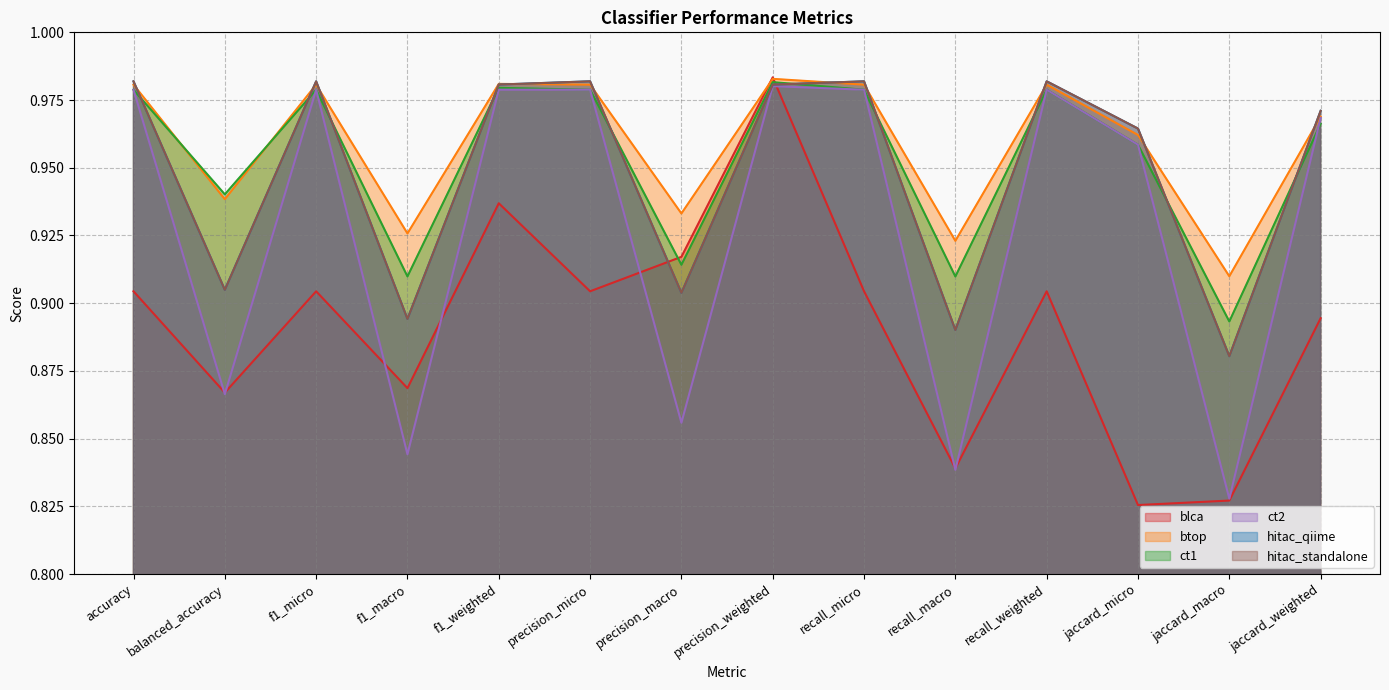

Reading left to right, extract all data points from this chart.

blca: accuracy=0.9	balanced_accuracy=0.9	f1_micro=0.9	f1_macro=0.9	f1_weighted=0.9	precision_micro=0.9	precision_macro=0.9	precision_weighted=1.0	recall_micro=0.9	recall_macro=0.8	recall_weighted=0.9	jaccard_micro=0.8	jaccard_macro=0.8	jaccard_weighted=0.9
btop: accuracy=1.0	balanced_accuracy=0.9	f1_micro=1.0	f1_macro=0.9	f1_weighted=1.0	precision_micro=1.0	precision_macro=0.9	precision_weighted=1.0	recall_micro=1.0	recall_macro=0.9	recall_weighted=1.0	jaccard_micro=1.0	jaccard_macro=0.9	jaccard_weighted=1.0
ct1: accuracy=1.0	balanced_accuracy=0.9	f1_micro=1.0	f1_macro=0.9	f1_weighted=1.0	precision_micro=1.0	precision_macro=0.9	precision_weighted=1.0	recall_micro=1.0	recall_macro=0.9	recall_weighted=1.0	jaccard_micro=1.0	jaccard_macro=0.9	jaccard_weighted=1.0
ct2: accuracy=1.0	balanced_accuracy=0.9	f1_micro=1.0	f1_macro=0.8	f1_weighted=1.0	precision_micro=1.0	precision_macro=0.9	precision_weighted=1.0	recall_micro=1.0	recall_macro=0.8	recall_weighted=1.0	jaccard_micro=1.0	jaccard_macro=0.8	jaccard_weighted=1.0
hitac_qiime: accuracy=1.0	balanced_accuracy=0.9	f1_micro=1.0	f1_macro=0.9	f1_weighted=1.0	precision_micro=1.0	precision_macro=0.9	precision_weighted=1.0	recall_micro=1.0	recall_macro=0.9	recall_weighted=1.0	jaccard_micro=1.0	jaccard_macro=0.9	jaccard_weighted=1.0
hitac_standalone: accuracy=1.0	balanced_accuracy=0.9	f1_micro=1.0	f1_macro=0.9	f1_weighted=1.0	precision_micro=1.0	precision_macro=0.9	precision_weighted=1.0	recall_micro=1.0	recall_macro=0.9	recall_weighted=1.0	jaccard_micro=1.0	jaccard_macro=0.9	jaccard_weighted=1.0